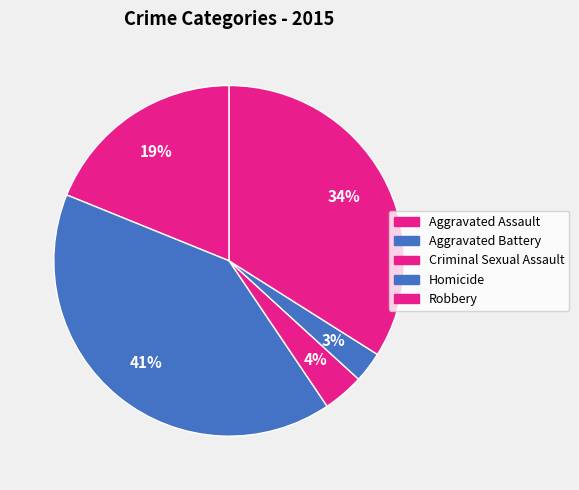

Do Criminal Sexual Assault and Homicide together represent more than half of the pie?

No